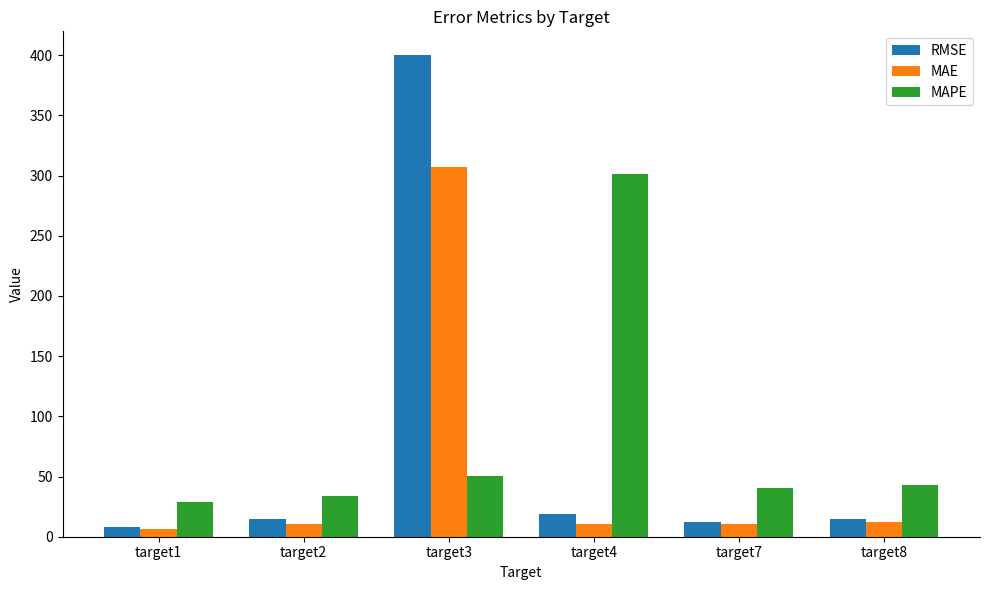

What is the difference between the second highest and minimum values in the RMSE series?

10.0